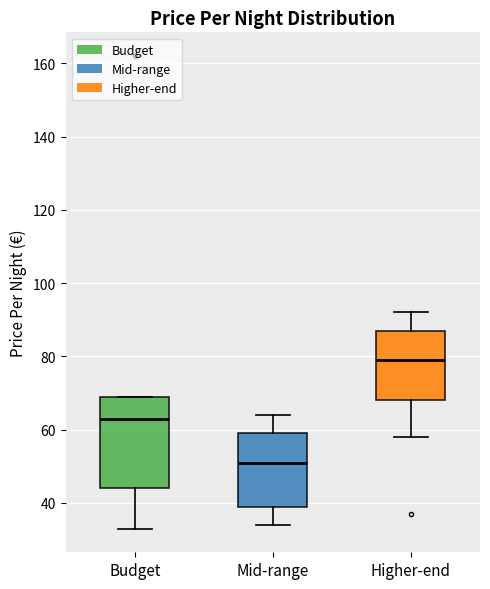

Which box's median line is the lowest?

Mid-range